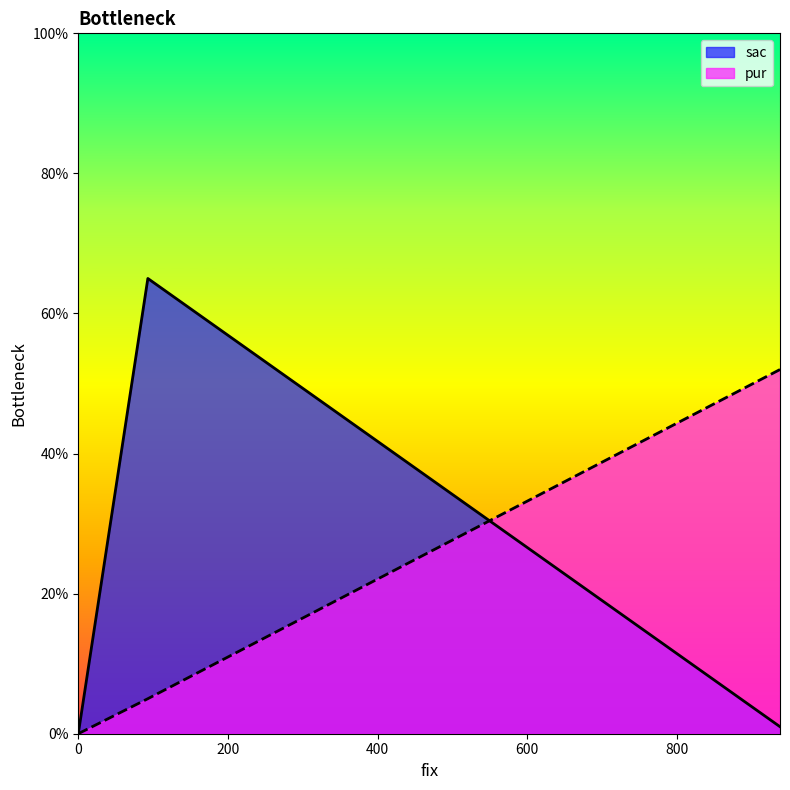

What is the sum of the sac values at 0 and 93?

65